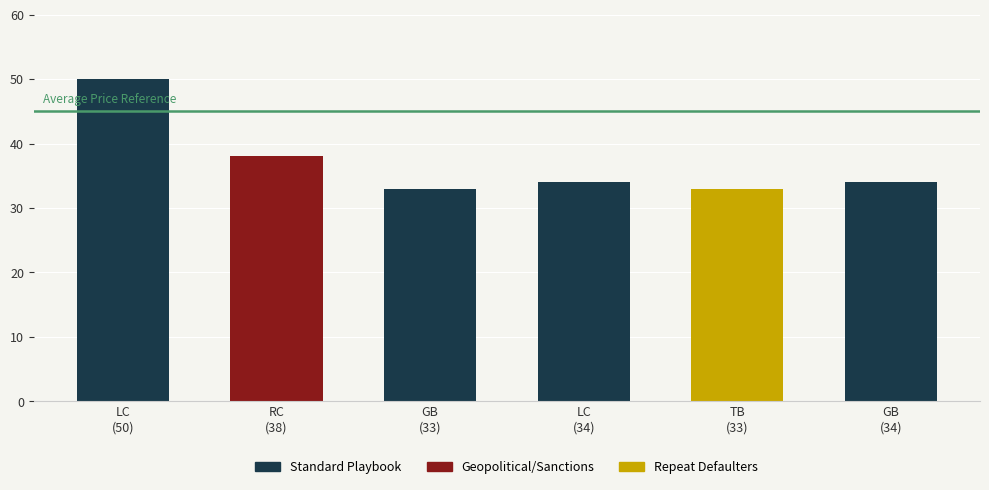

Does the chart contain stacked bars?

No